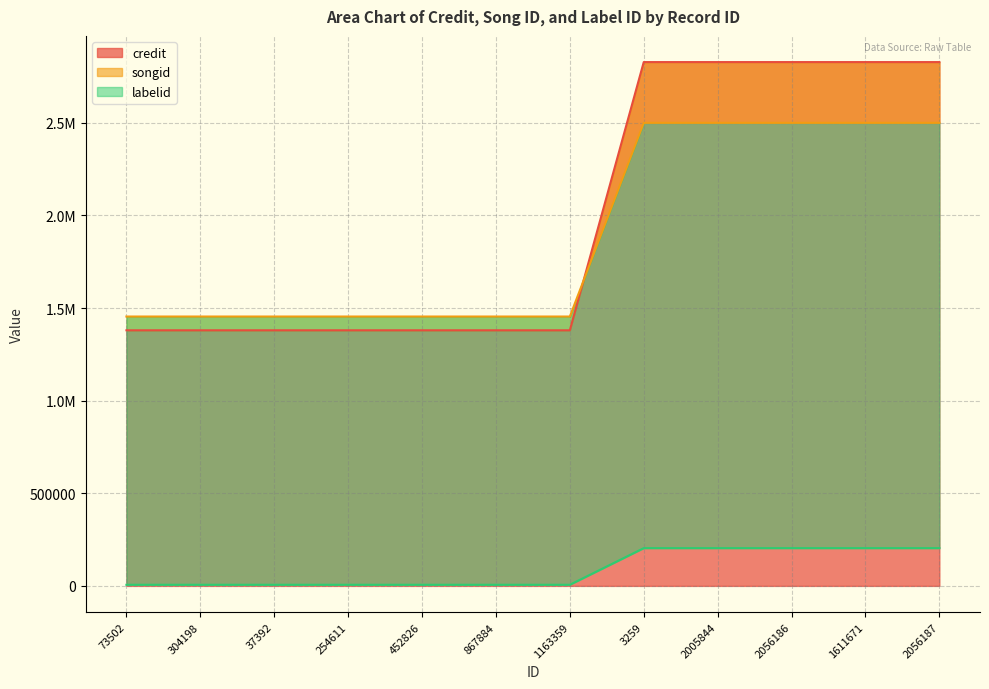

Count the number of data series in this chart.

3